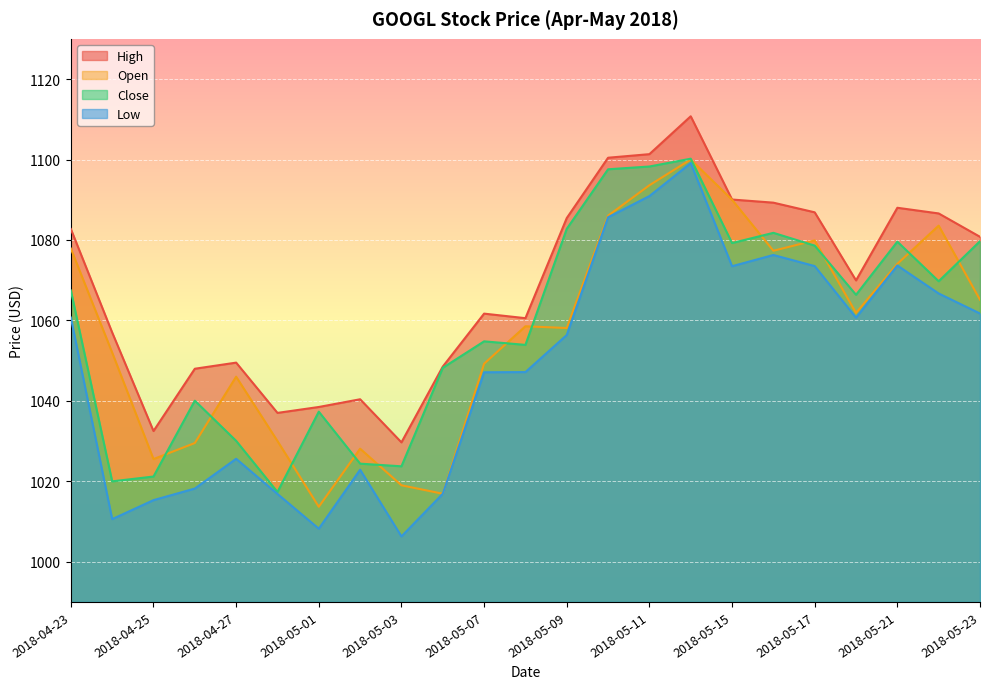

Between 2018-04-24 and 2018-05-03, which is larger?

2018-04-24